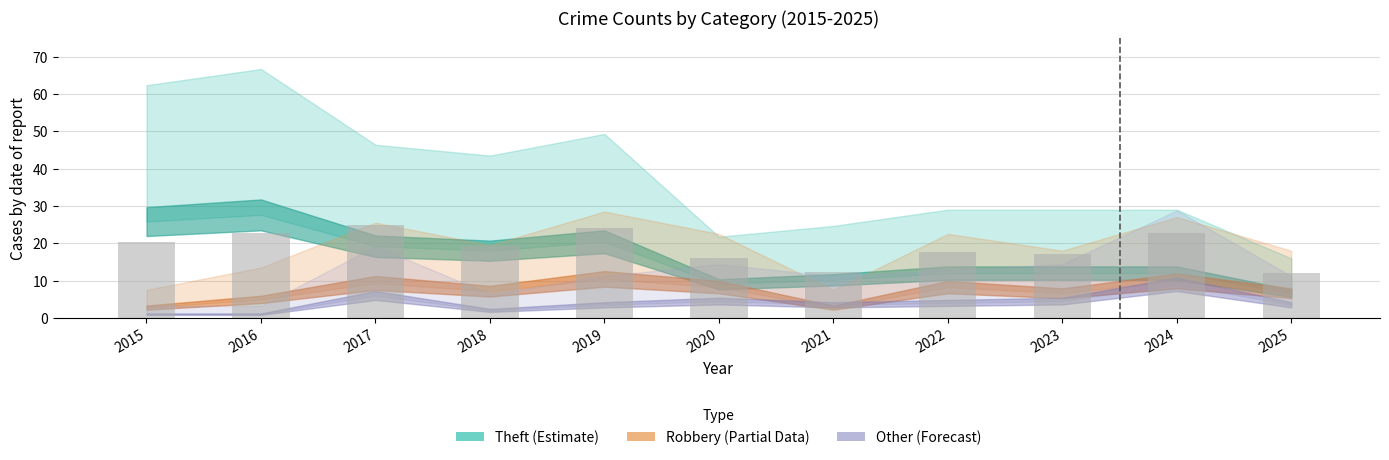

Count the number of categories in the chart.

11